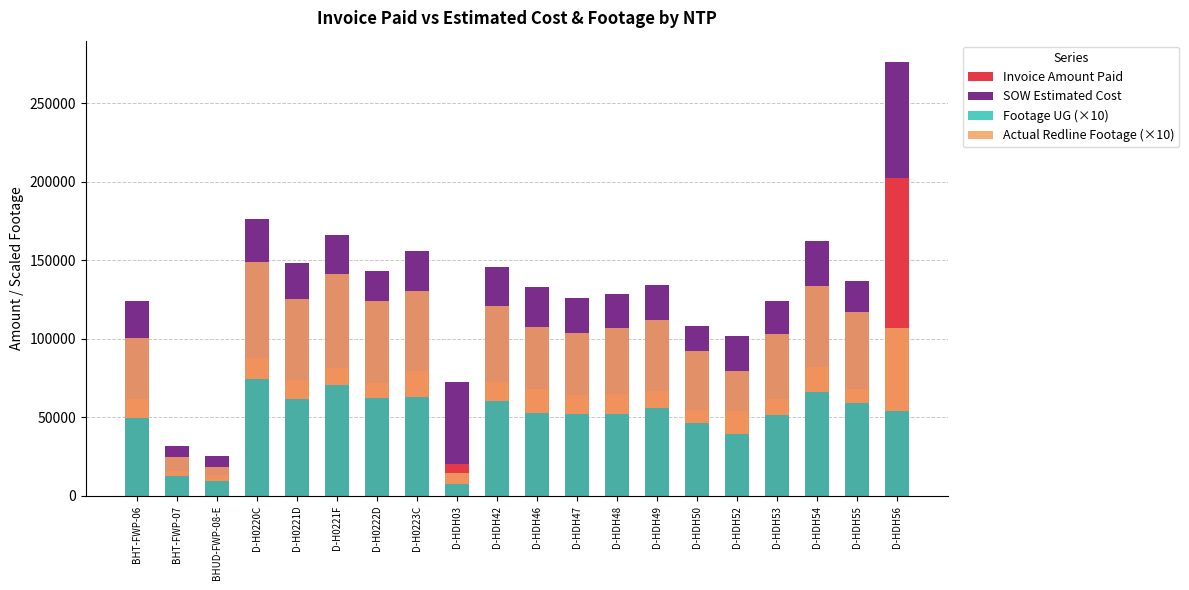

What is the maximum value shown in the chart?

202651.0